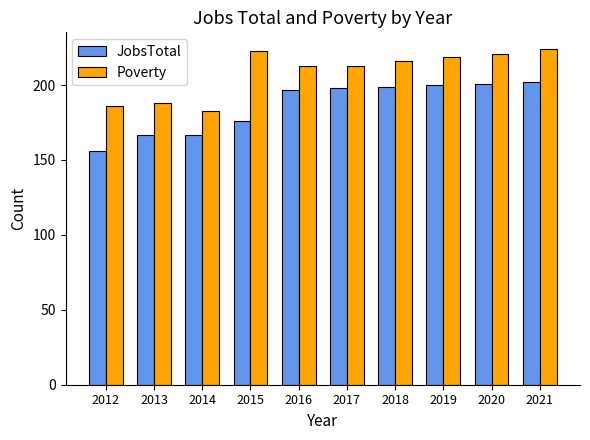

List the series in order of their overall mean, highest first.

Poverty, JobsTotal